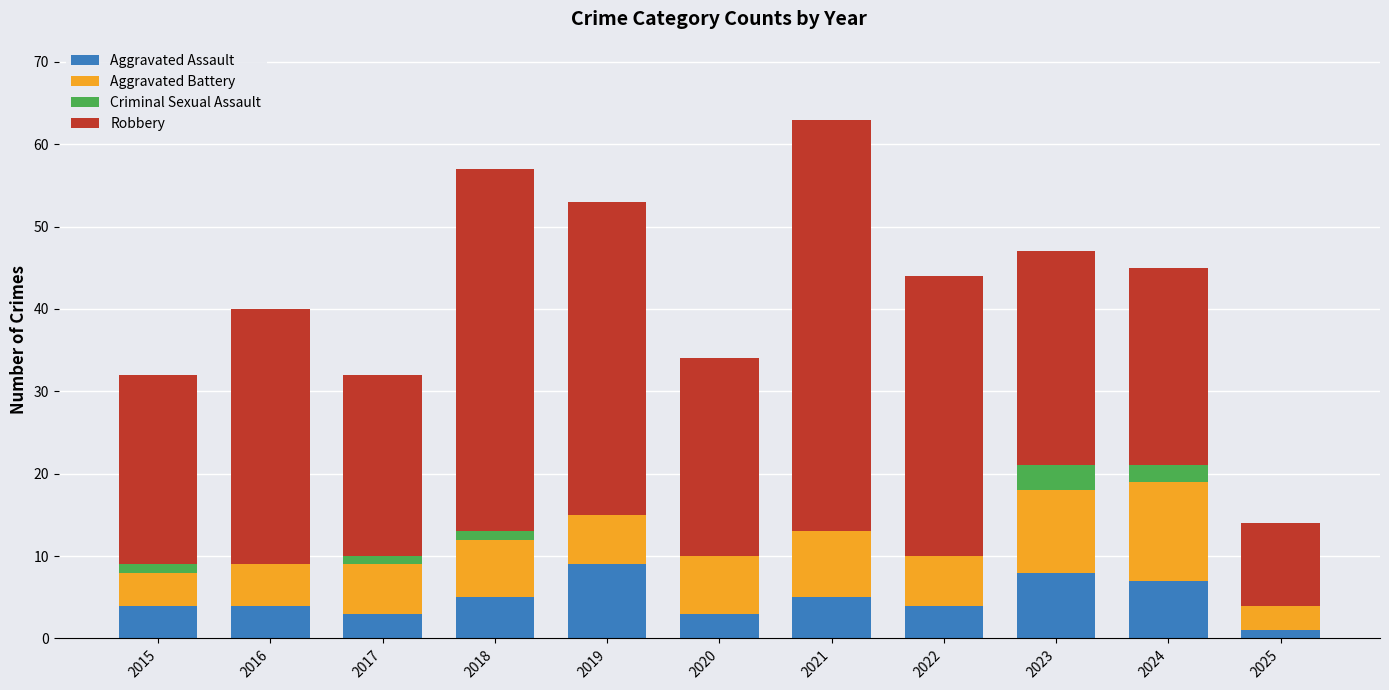

At which category is the sum across all series the highest?

2021